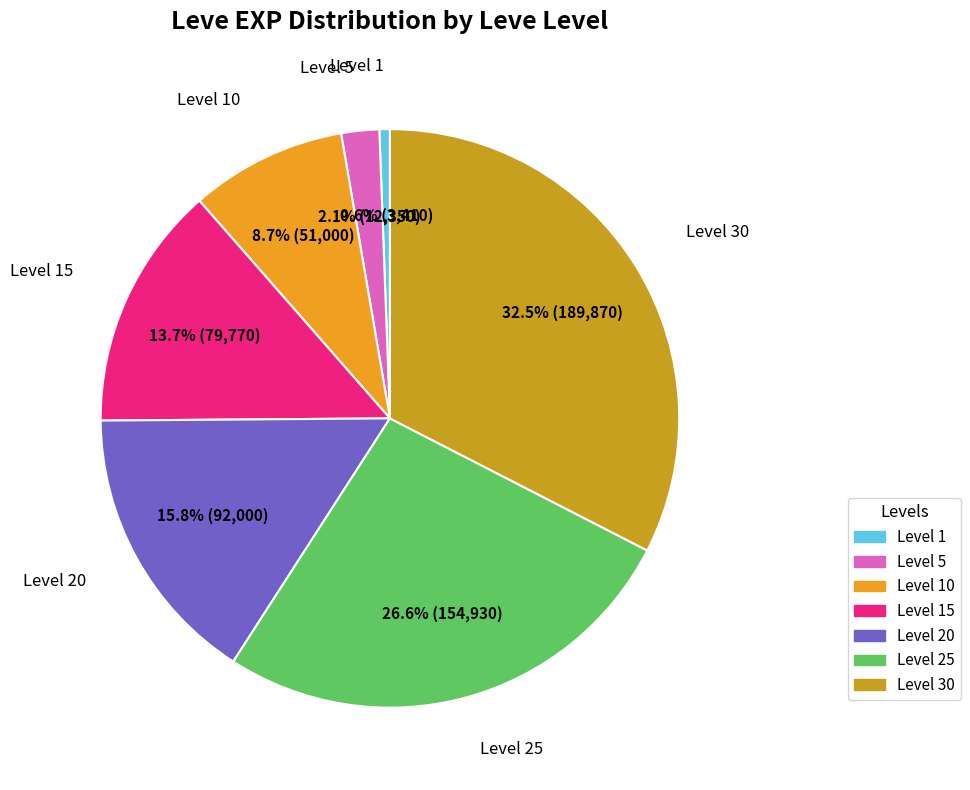

Which category has the smallest portion of the pie?

Leve Level 1